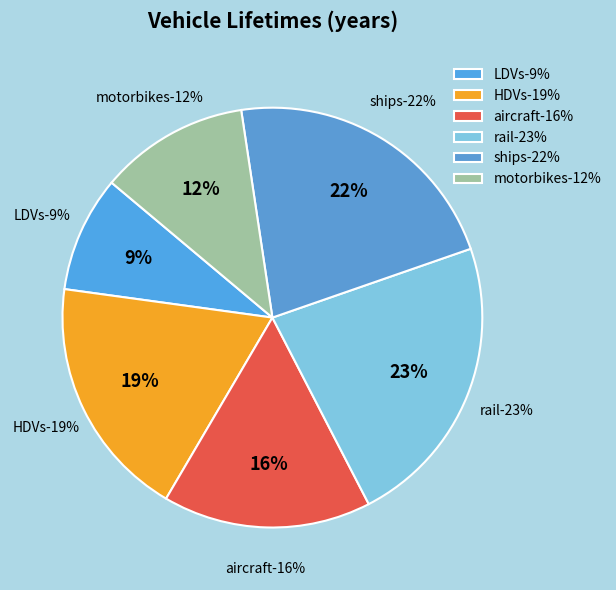

What percentage is NOT represented by ships?

77.9%